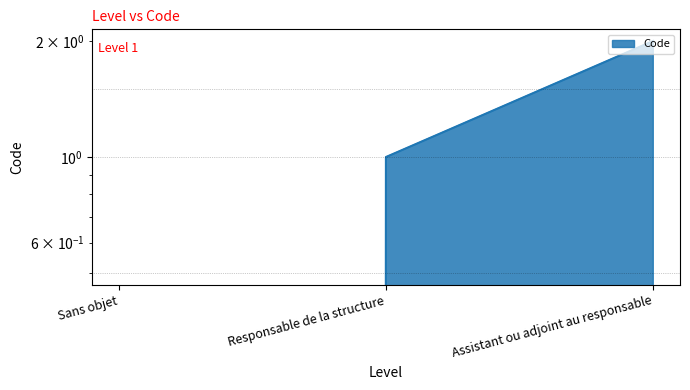

Where is the data nearest to the value 1?

Responsable de la structure